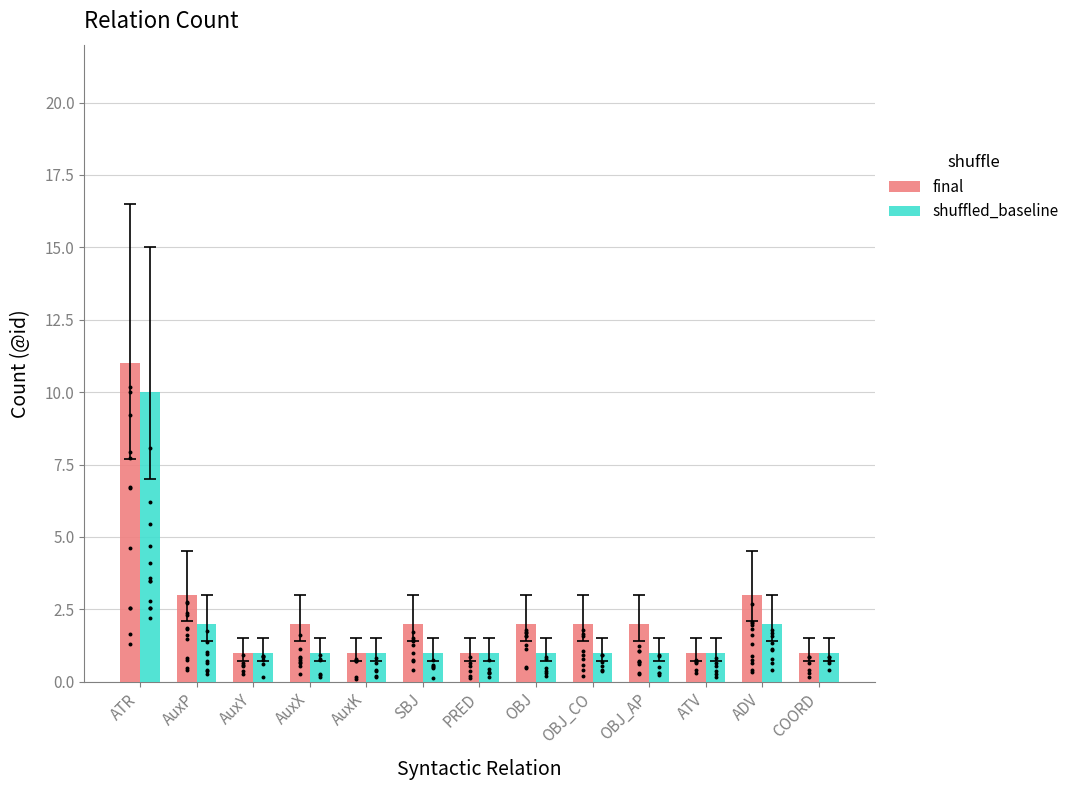

Is the value of final at AuxX greater than the value of shuffled_baseline at AuxP?

No